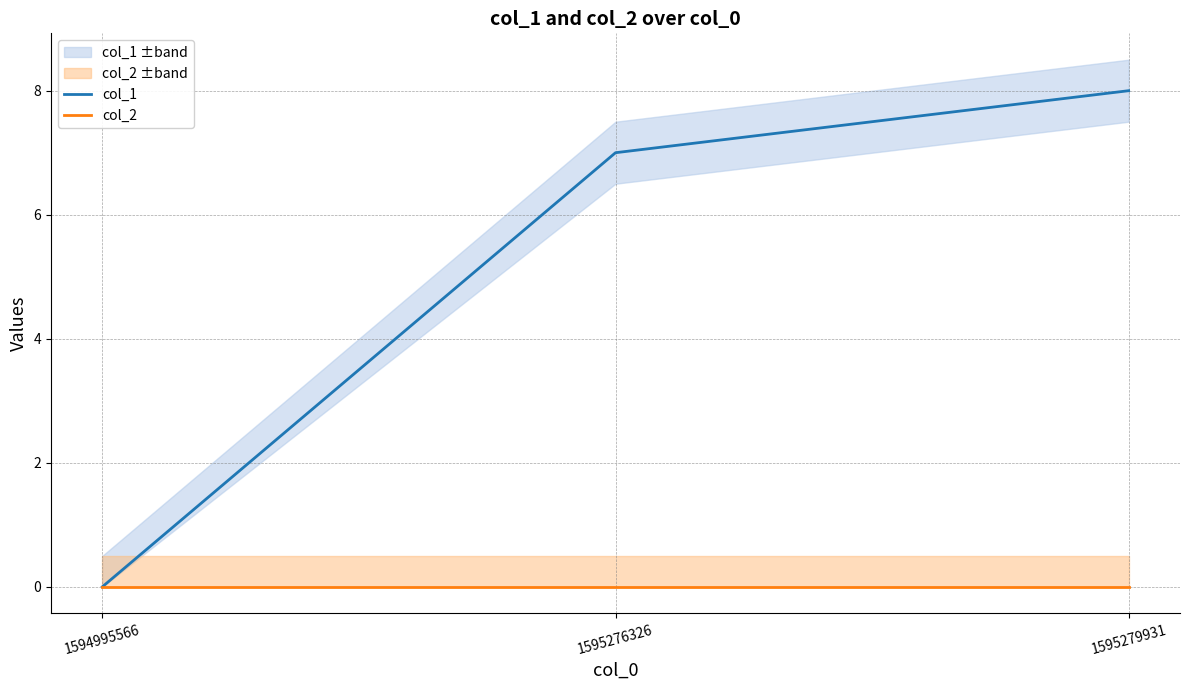

Which series changed the most between 1595276326 and 1595279931?

col_1